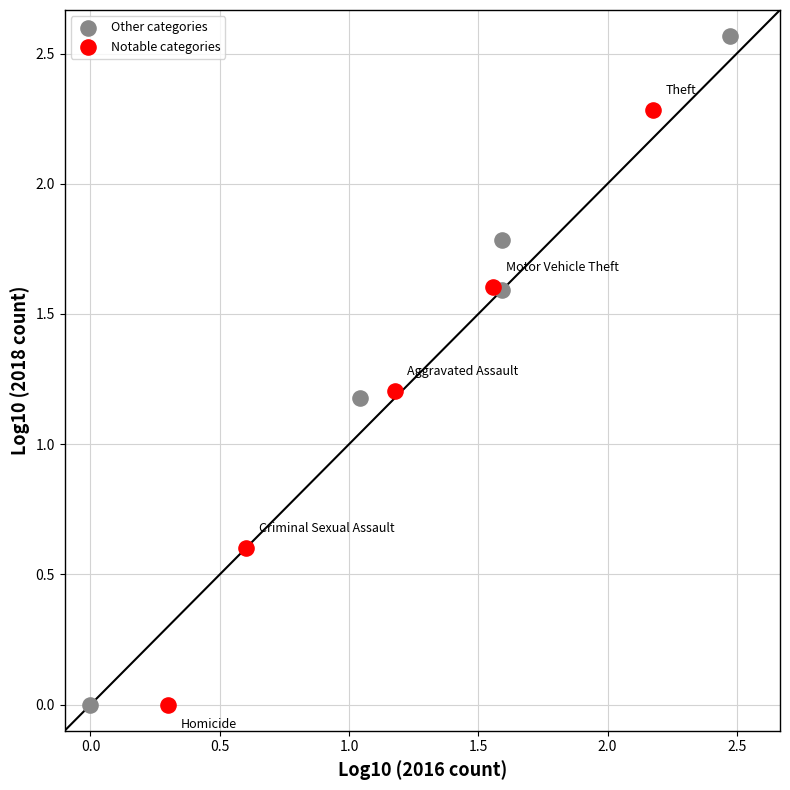

Which series has the largest Y range (max minus min)?

Other categories